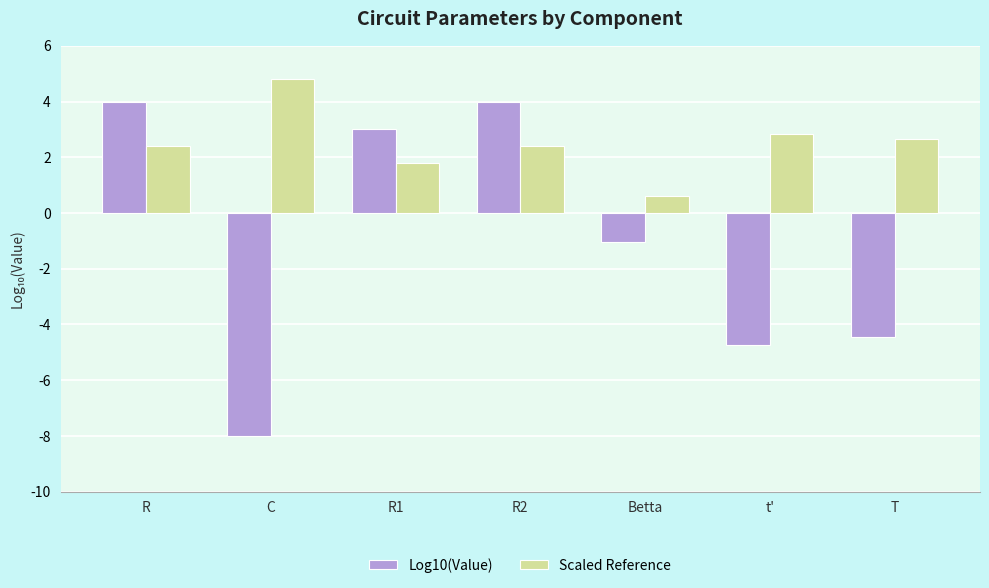

What is the label of the 5th bar from the right?

R1